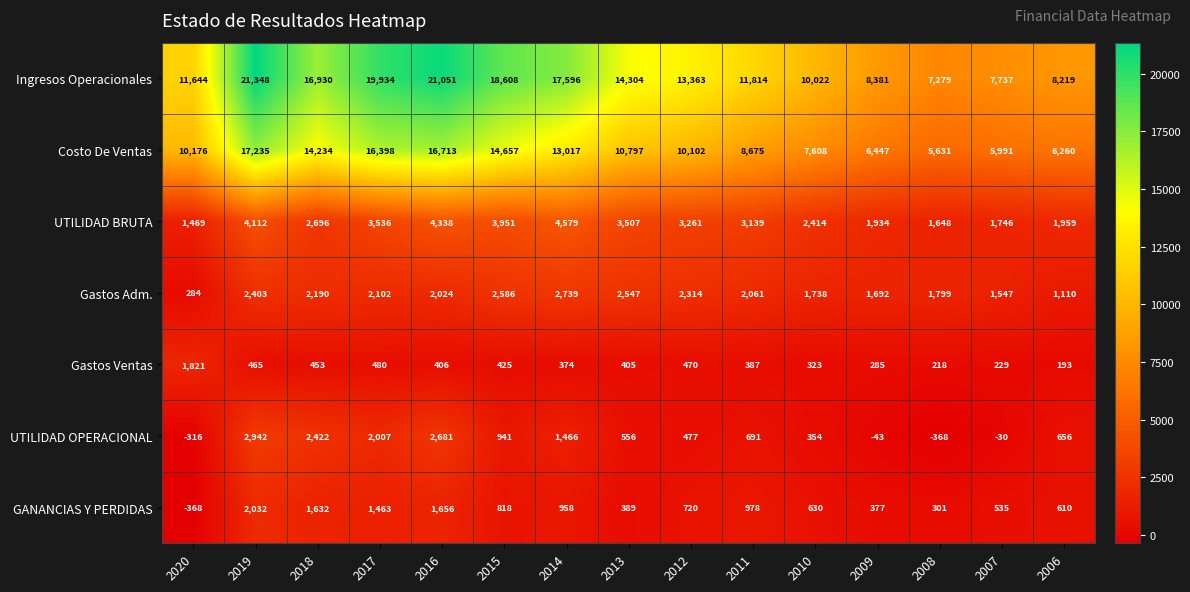

List the series in order of their peak value, lowest first.

Gastos Ventas, GANANCIAS Y PERDIDAS, Gastos Adm., UTILIDAD OPERACIONAL, UTILIDAD BRUTA, Costo De Ventas, Ingresos Operacionales